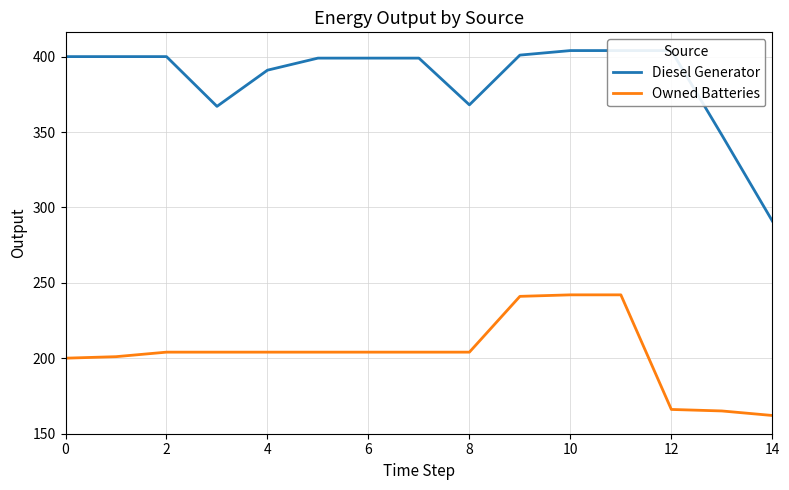

What are all the series names shown in the legend?

Diesel Generator, Owned Batteries